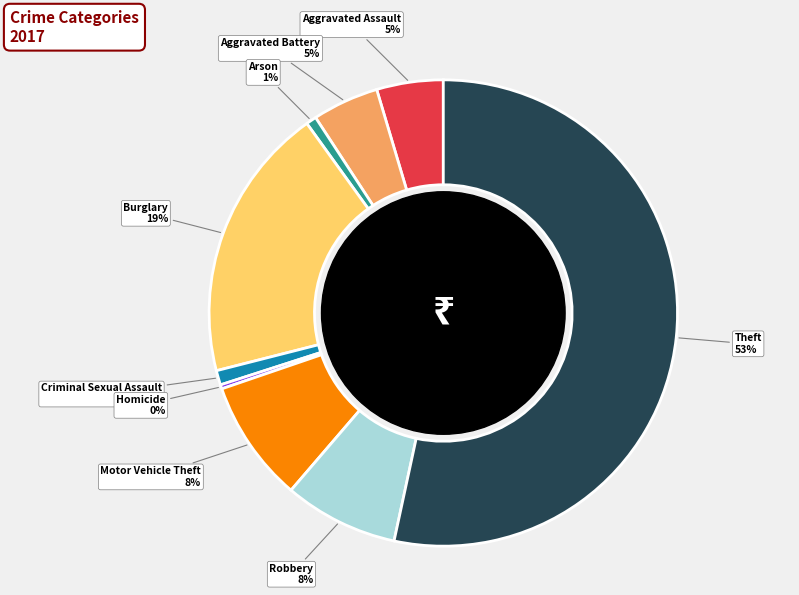

Count the number of slices in the pie.

9